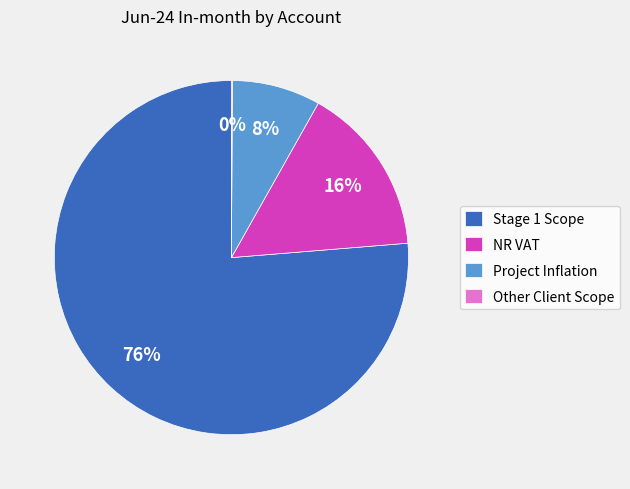

To the nearest percent, what portion does Project Inflation represent?

8%